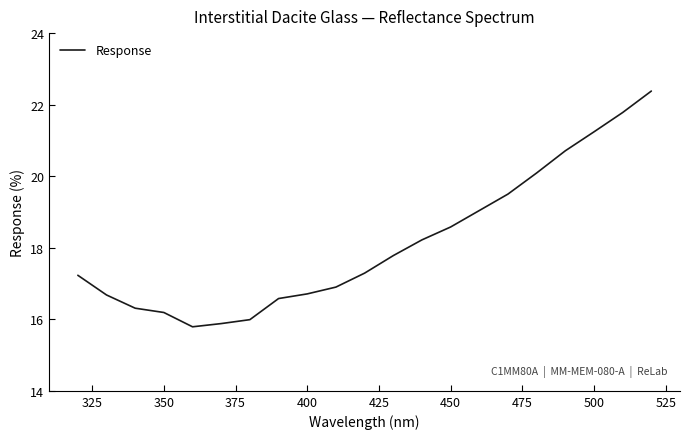

What is the difference between the maximum and minimum values?

6.6